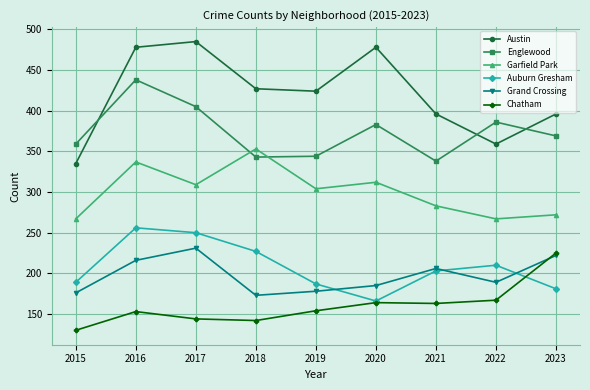

The Englewood series shows 386 at 2022. True or false?

True